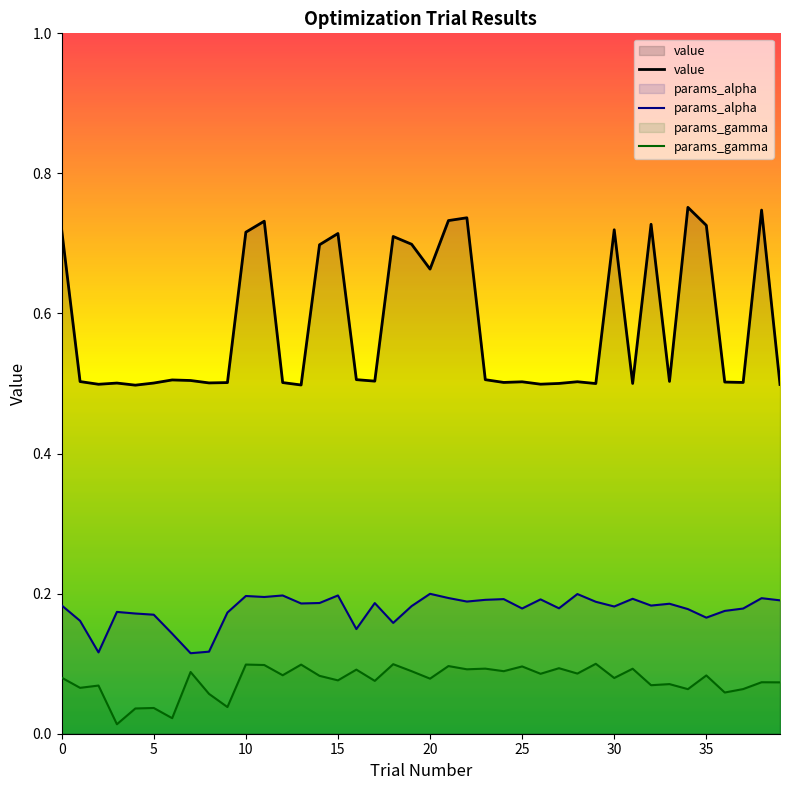

Reading left to right, transcribe all the data shown in this chart.

value: 0.7	0.5	0.5	0.5	0.5	0.5	0.5	0.5	0.5	0.5	0.7	0.7	0.5	0.5	0.7	0.7	0.5	0.5	0.7	0.7	0.7	0.7	0.7	0.5	0.5	0.5	0.5	0.5	0.5	0.5	0.7	0.5	0.7	0.5	0.8	0.7	0.5	0.5	0.7	0.5
params_alpha: 0.2	0.2	0.1	0.2	0.2	0.2	0.1	0.1	0.1	0.2	0.2	0.2	0.2	0.2	0.2	0.2	0.1	0.2	0.2	0.2	0.2	0.2	0.2	0.2	0.2	0.2	0.2	0.2	0.2	0.2	0.2	0.2	0.2	0.2	0.2	0.2	0.2	0.2	0.2	0.2
params_gamma: 0.1	0.1	0.1	0.0	0.0	0.0	0.0	0.1	0.1	0.0	0.1	0.1	0.1	0.1	0.1	0.1	0.1	0.1	0.1	0.1	0.1	0.1	0.1	0.1	0.1	0.1	0.1	0.1	0.1	0.1	0.1	0.1	0.1	0.1	0.1	0.1	0.1	0.1	0.1	0.1